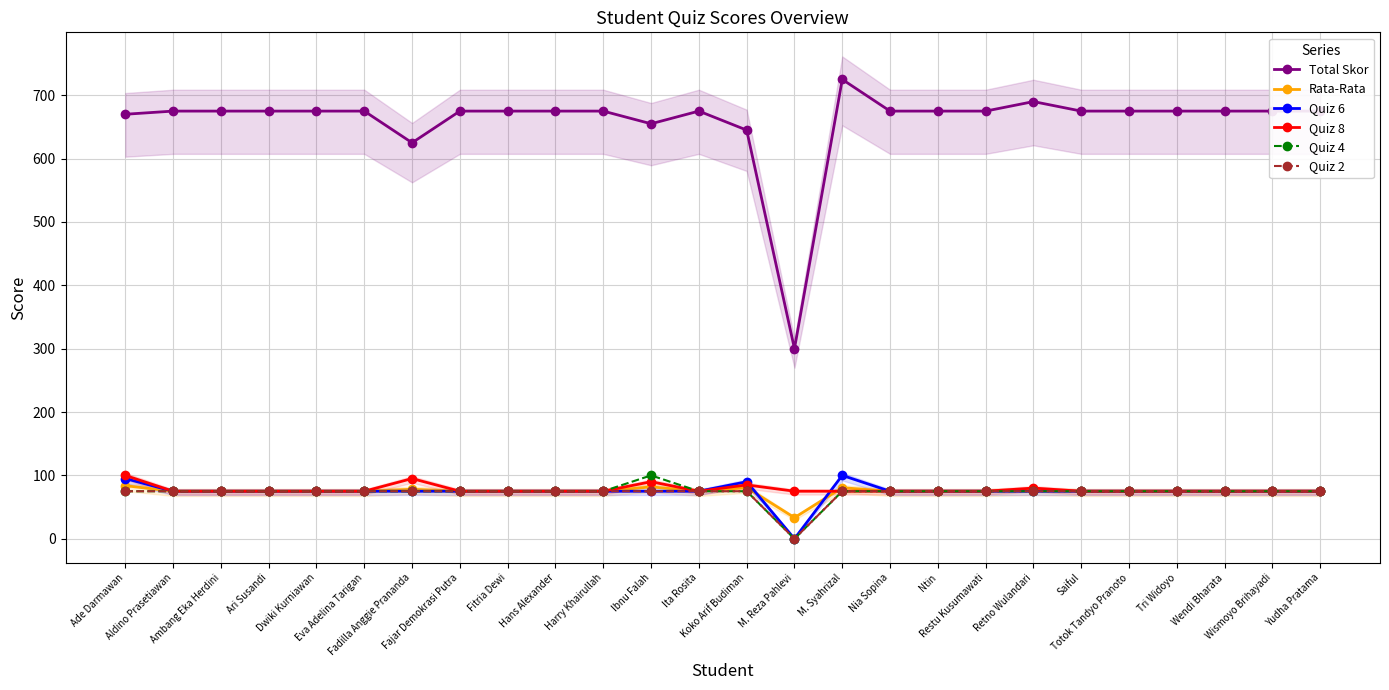

What is the approximate value of Rata-Rata at Harry Khairullah?

75.0